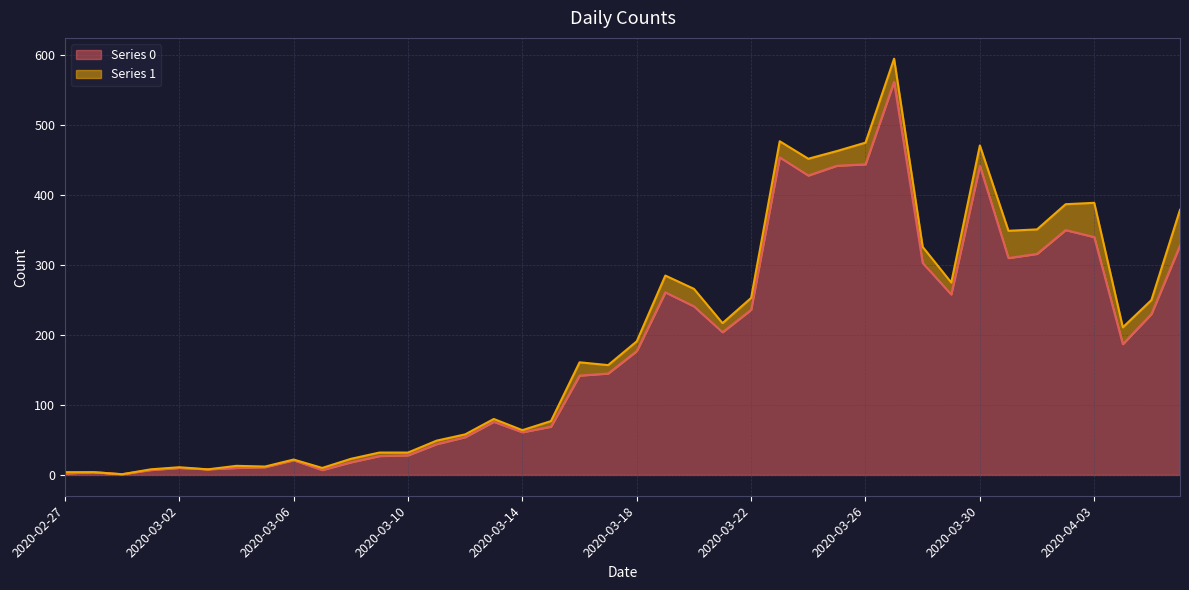

Does the chart display data point markers on the line(s)?

No